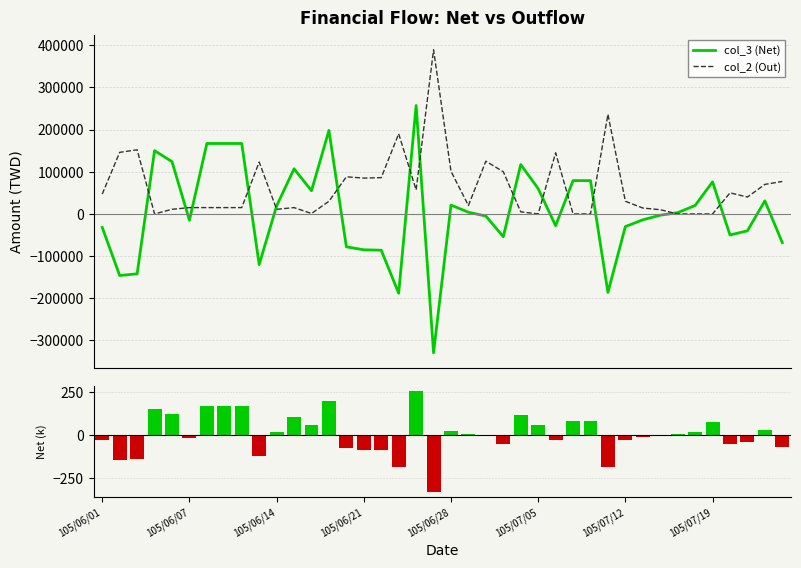

At 17, list the series in order from largest to smallest.

col_2 (Out), Net Signal, col_3 (Net)